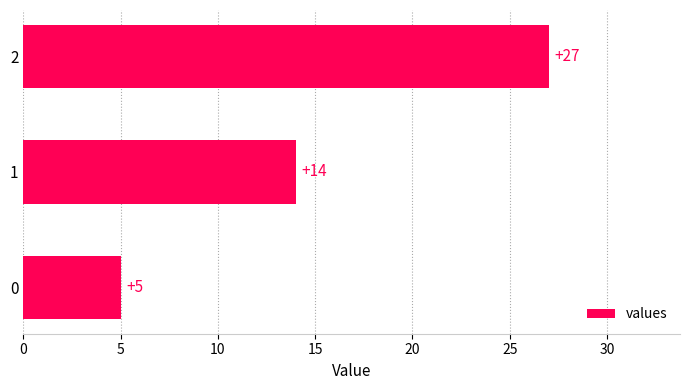

Which category has the highest value across all series?

2